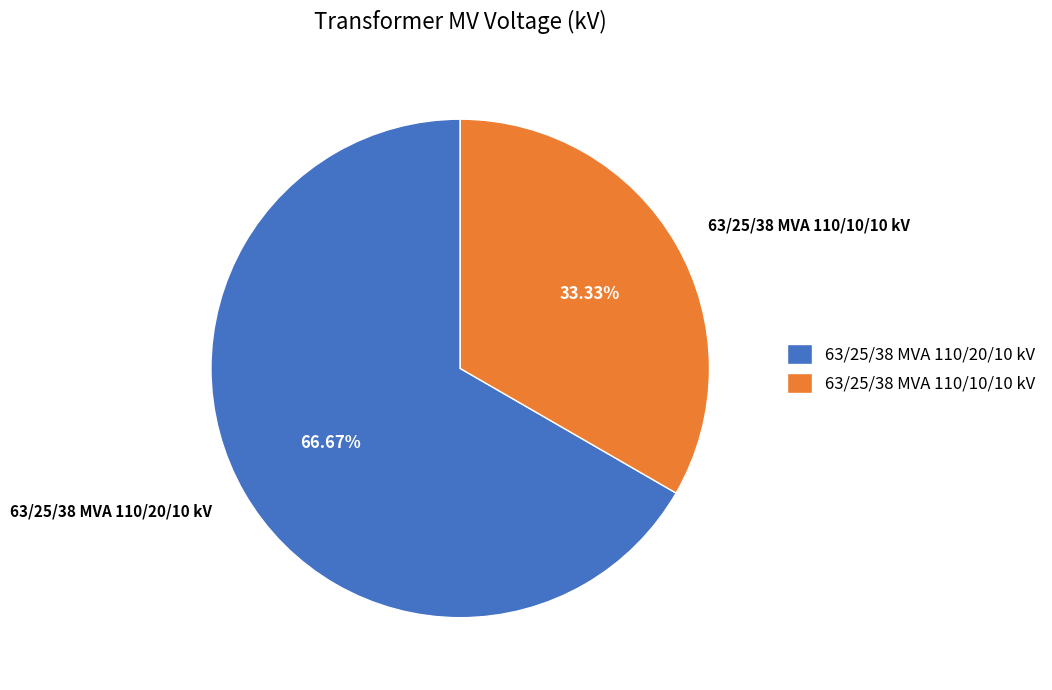

Approximately how many times larger is the value at 63/25/38 MVA 110/10/10 kV compared to 63/25/38 MVA 110/20/10 kV?

0.5